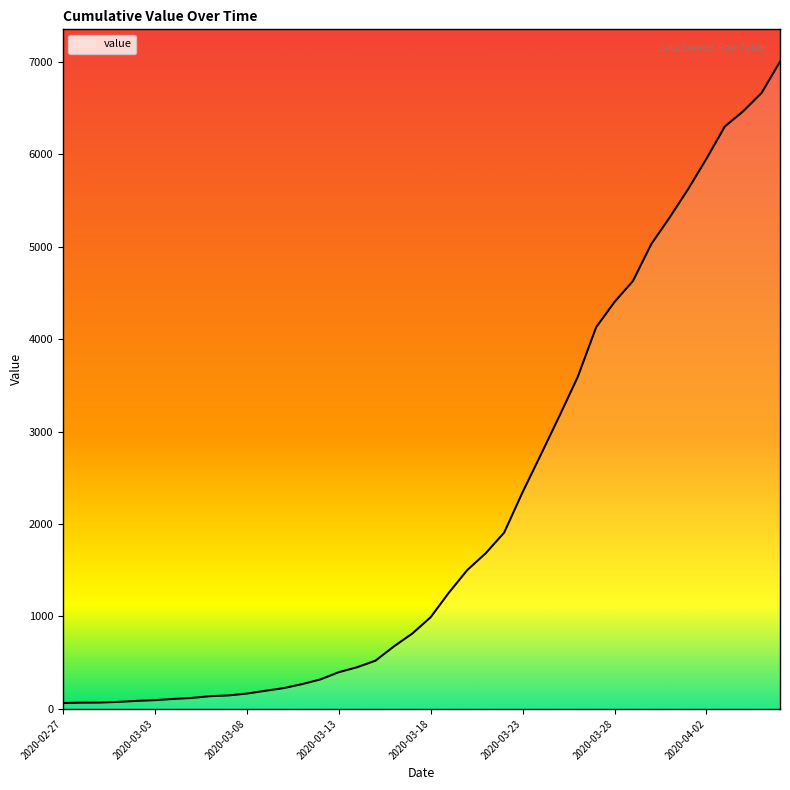

What is the greatest value displayed?

7001